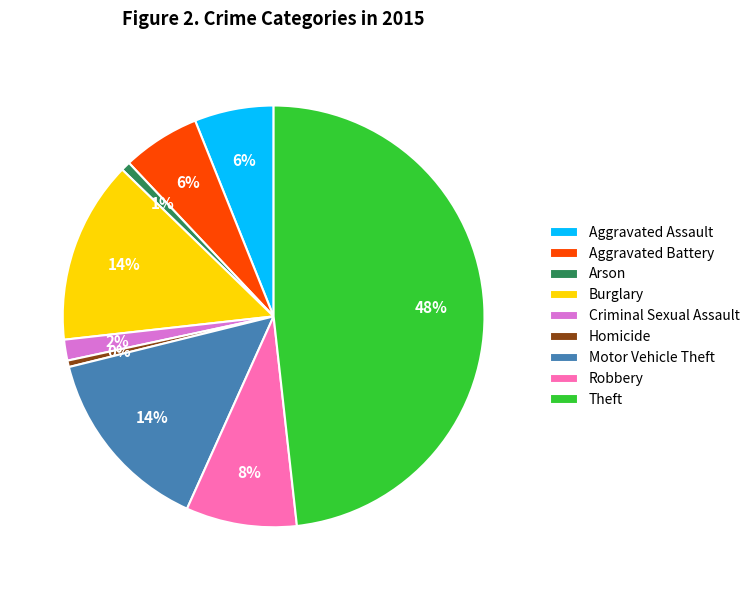

Combined, do Arson and Burglary account for over 50%?

No